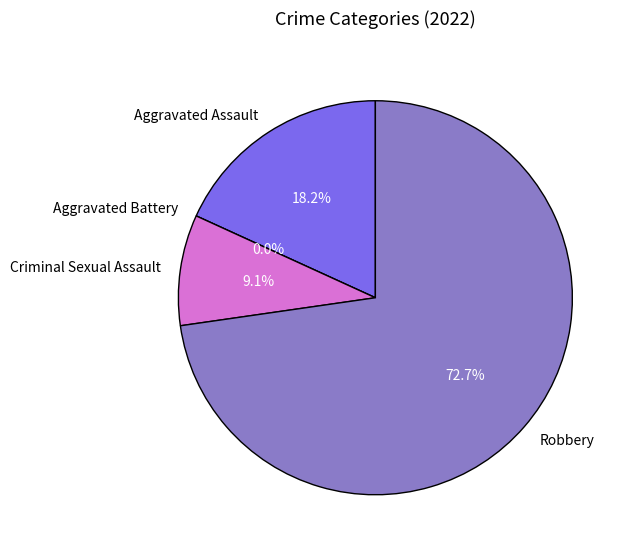

How many segments does this pie chart have?

4